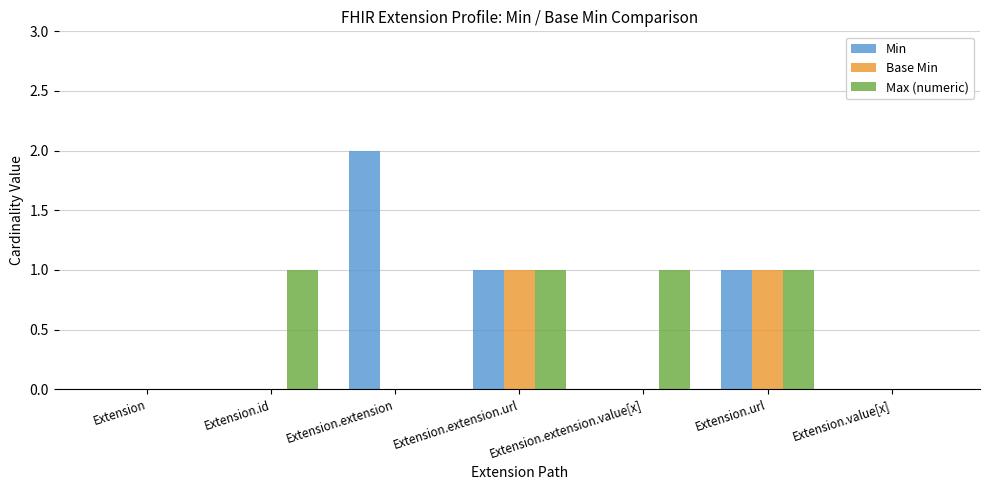

What is the total value across all series at Extension.extension.url?

3